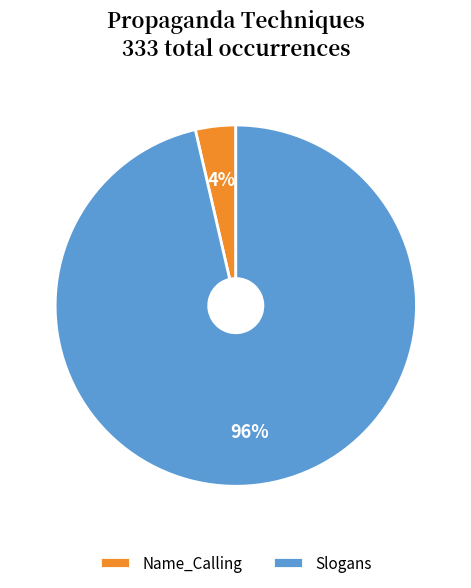

How many segments does this pie chart have?

2